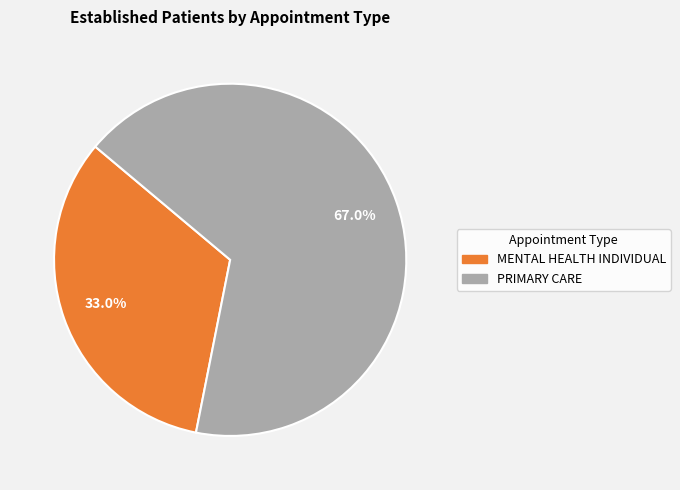

Is there a majority slice in this chart?

Yes